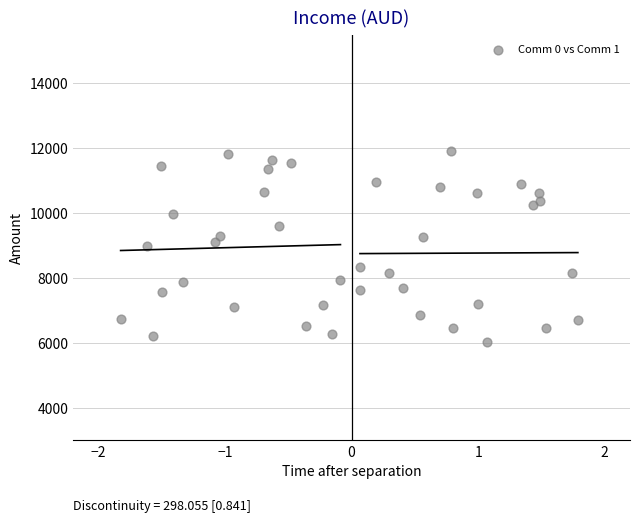

What is the range of X values (max minus min)?

3.6